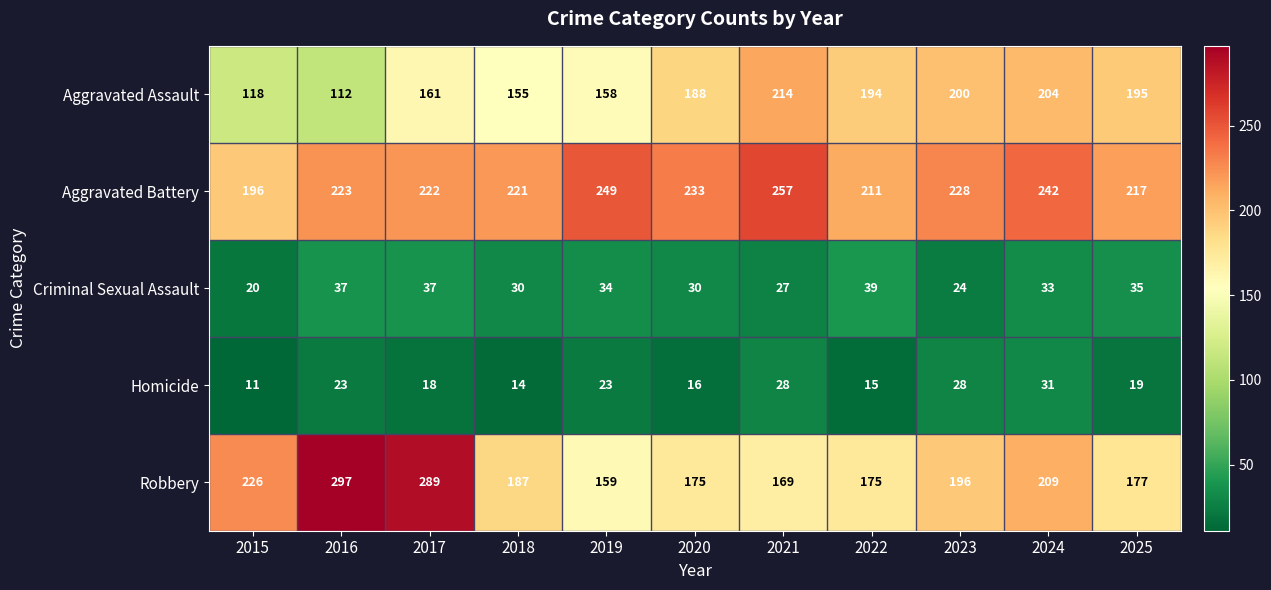

What is the difference between the Aggravated Assault values at 2023 and 2018?

45